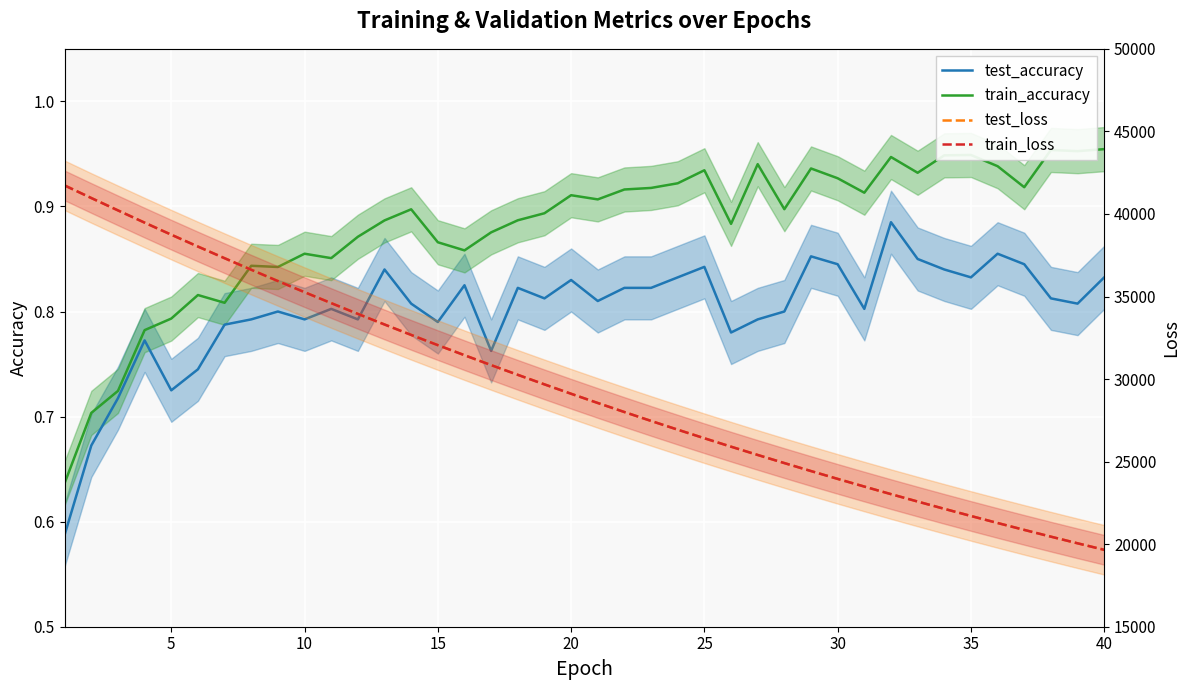

List the series in order of their peak value, lowest first.

test_accuracy, train_accuracy, train_loss, test_loss